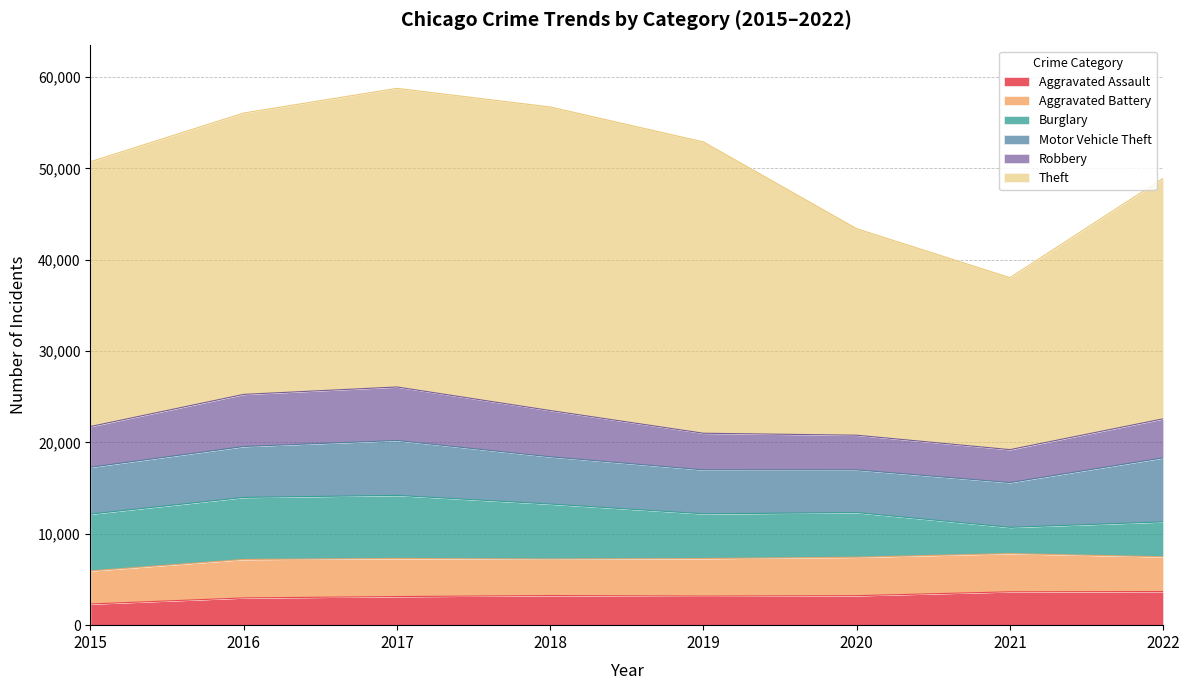

At which label does Burglary first exceed 6017?

2015